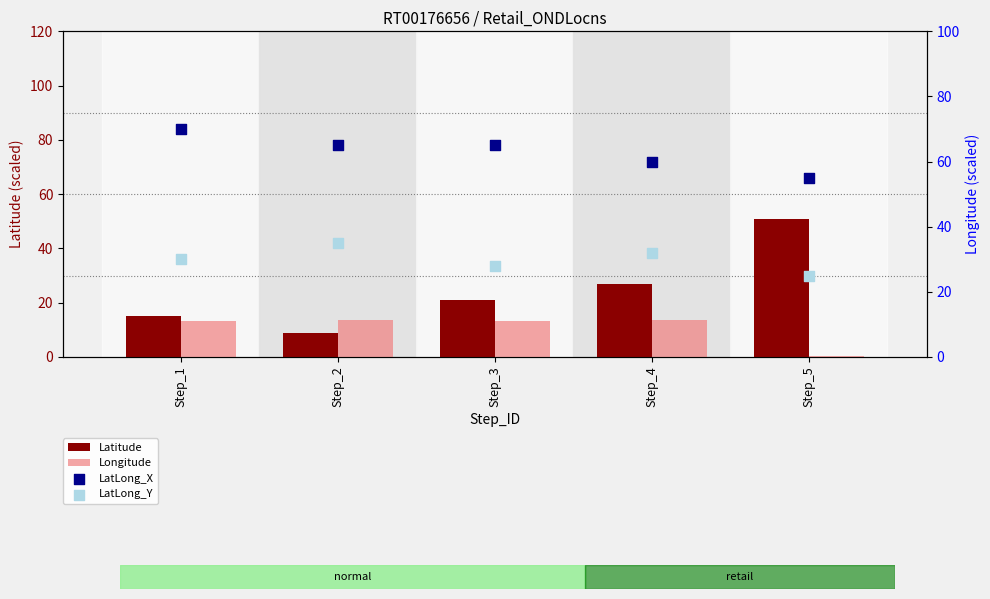

Is the value of Latitude at Step_5 greater than the value of Longitude at Step_2?

Yes